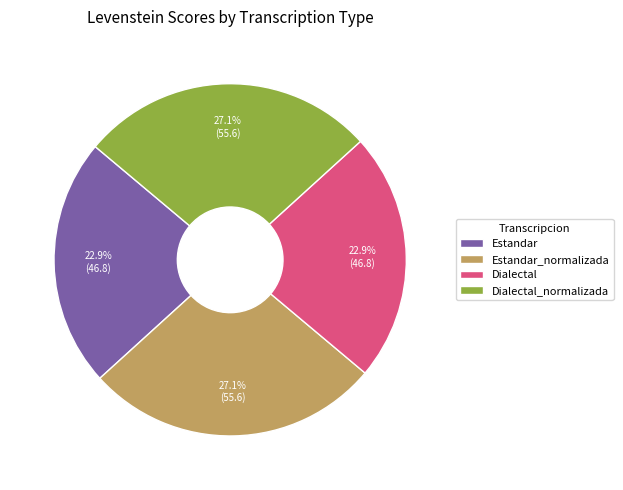

To the nearest percent, what is the difference between the Estandar and Estandar_normalizada slice percentages?

4%